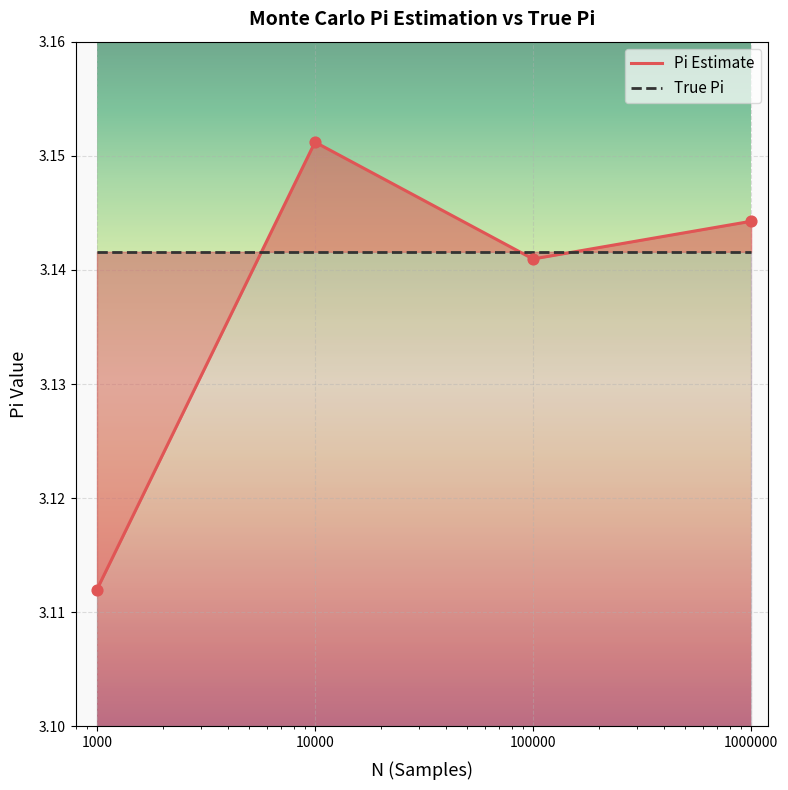

What is the ratio of the value at 10000 to the value at 1000?

1.0